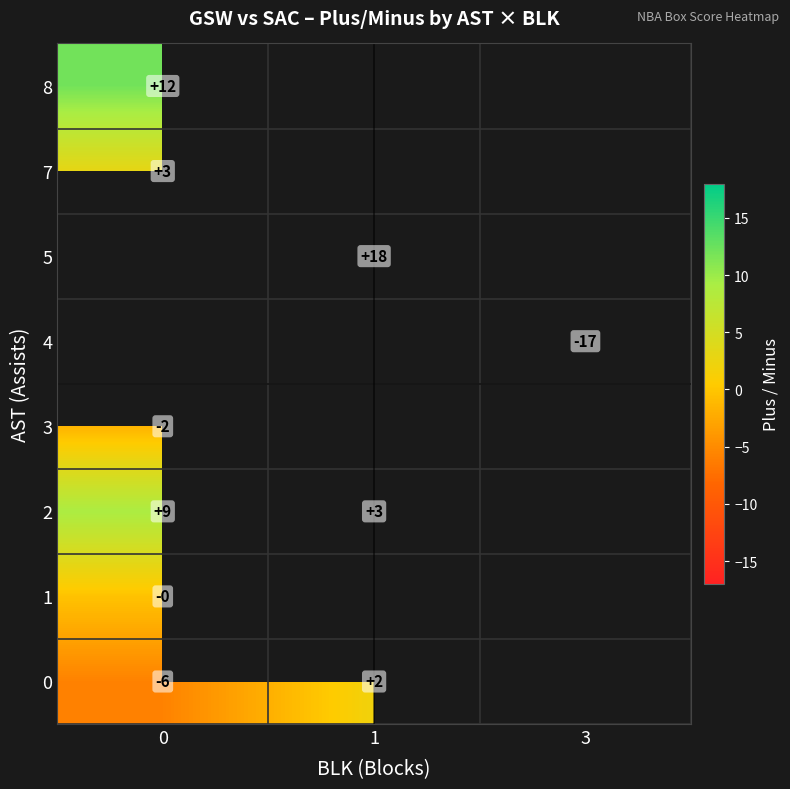

What is the smallest value displayed?

-17.0